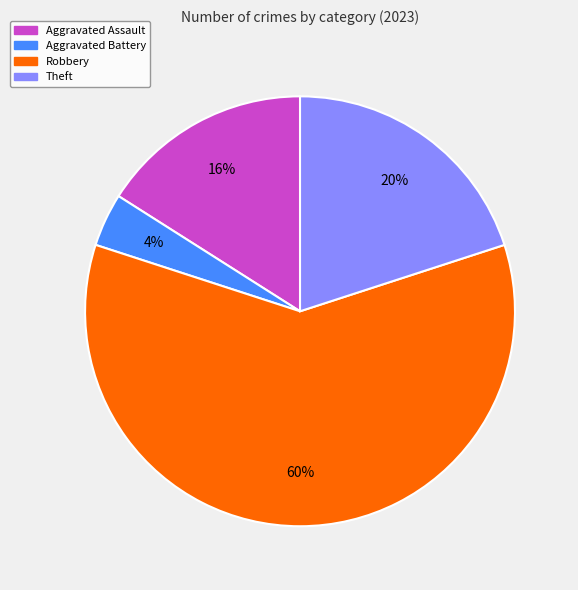

Approximately how many times larger is the value at Aggravated Battery compared to Robbery?

0.1